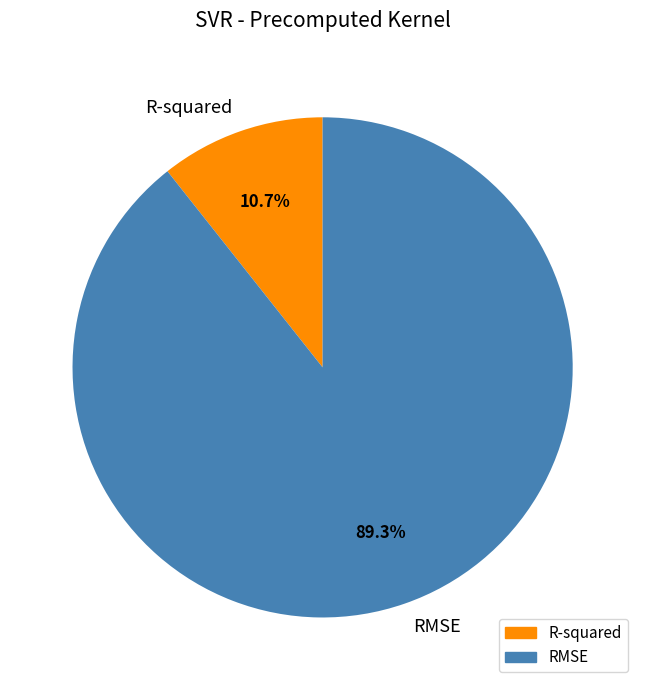

How many segments does this pie chart have?

2